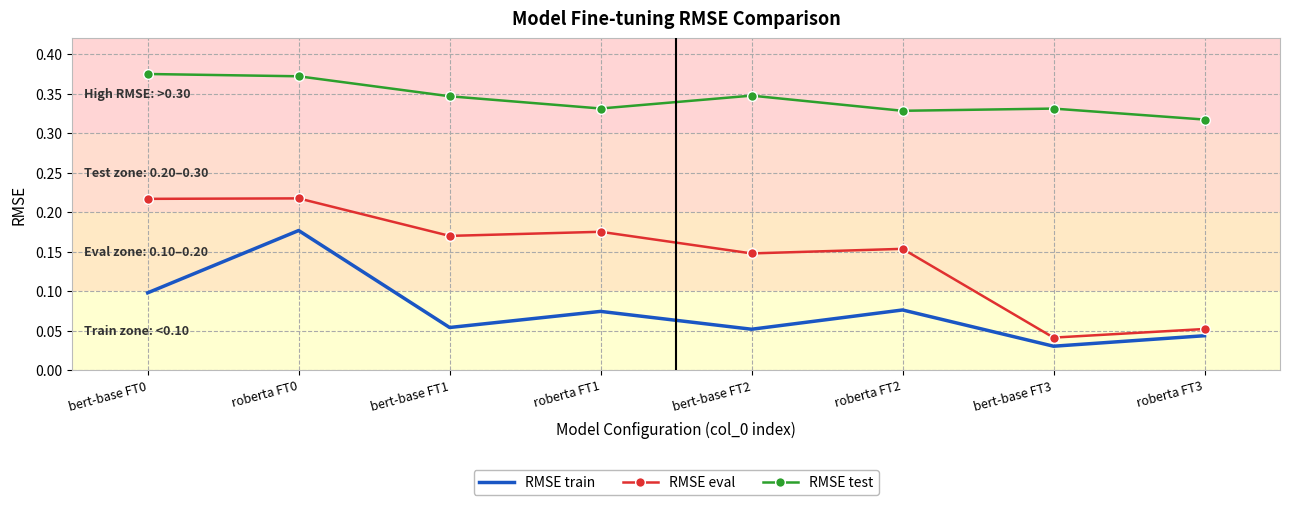

At how many categories does at least one series exceed 0?

8